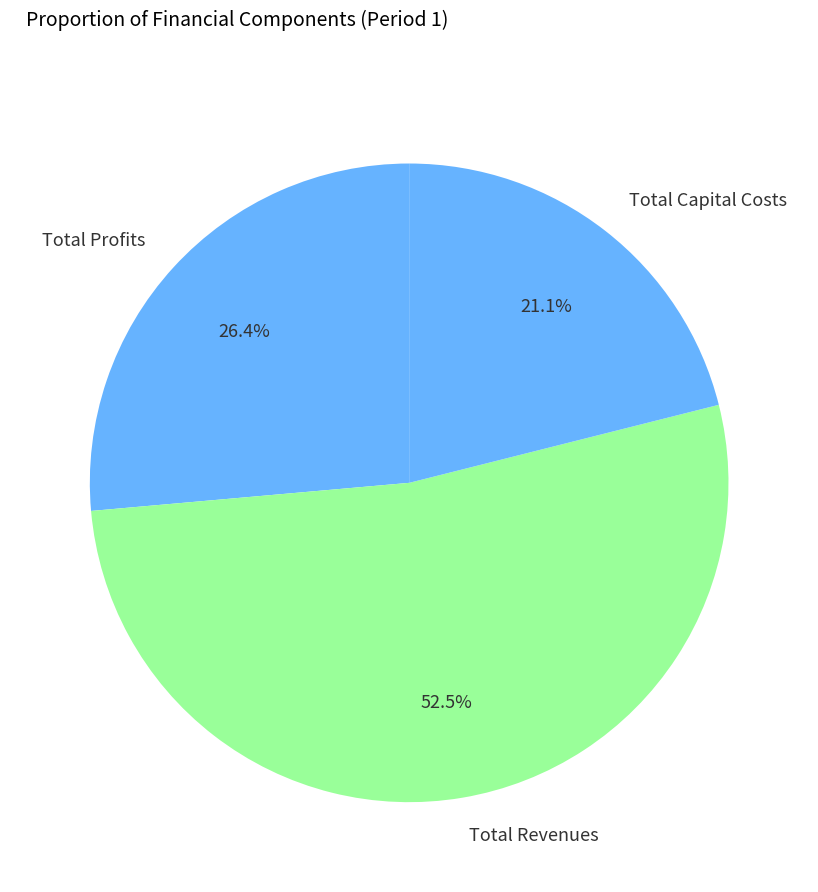

Count the number of slices in the pie.

3